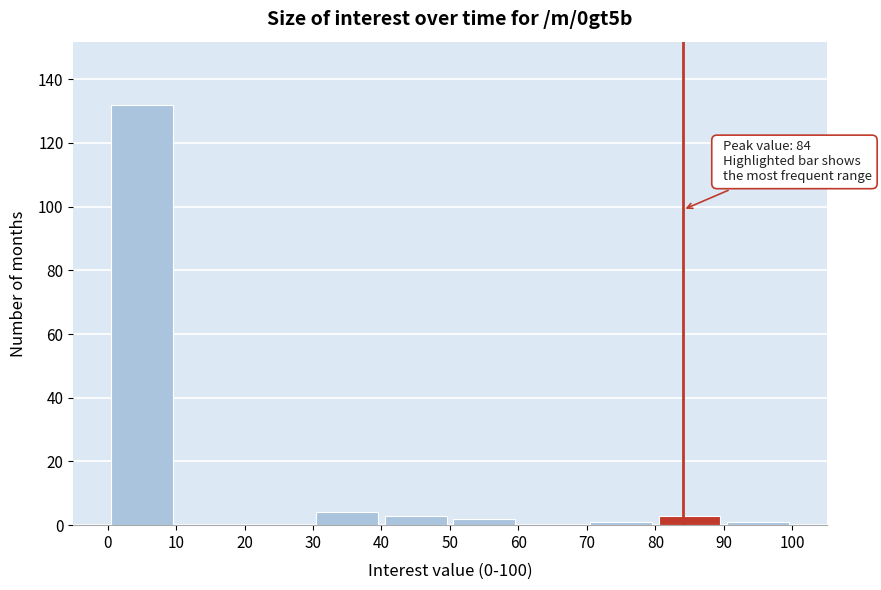

Over which range of the x-axis is the bar tallest?

0 to 10